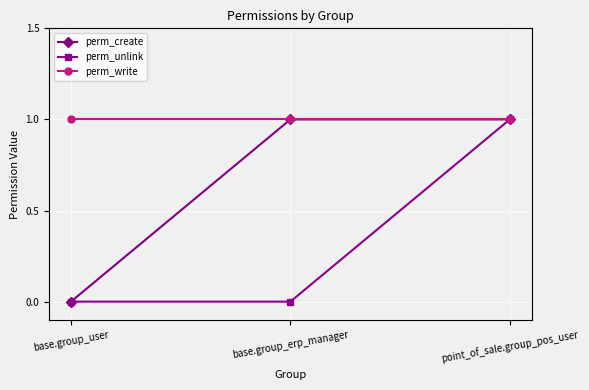

What is the difference between the maximum and minimum values in the perm_create series?

1